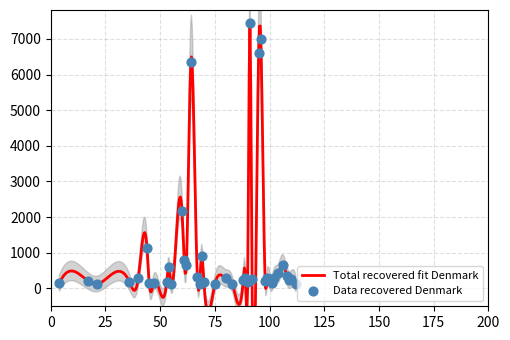

At how many categories does at least one series exceed 5638?

4